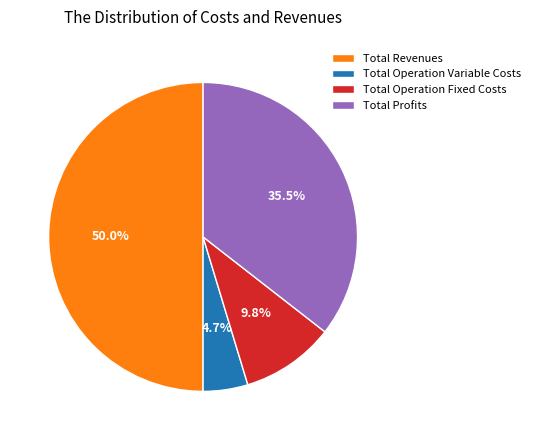

How many segments does this pie chart have?

4